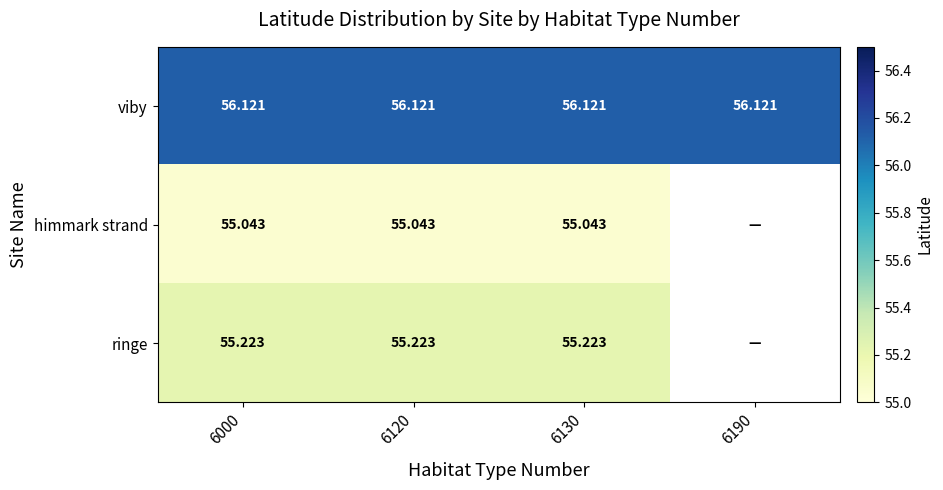

Rank the series at 6000 from lowest to highest value.

himmark strand, ringe, viby